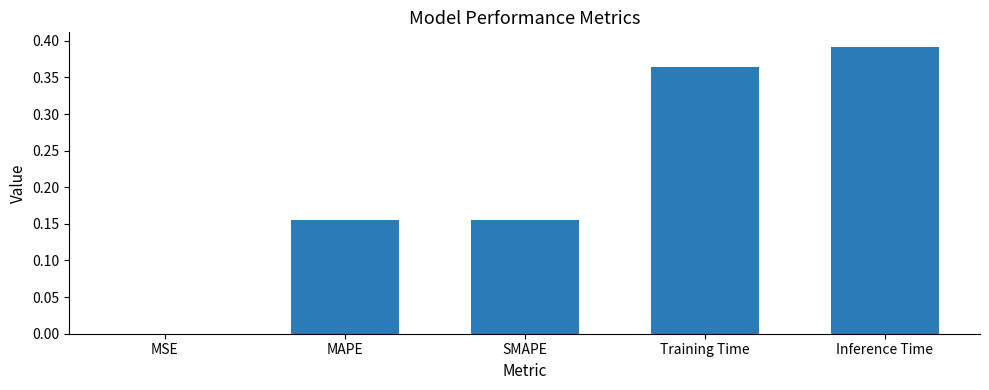

Which category has the highest value across all series?

Inference Time